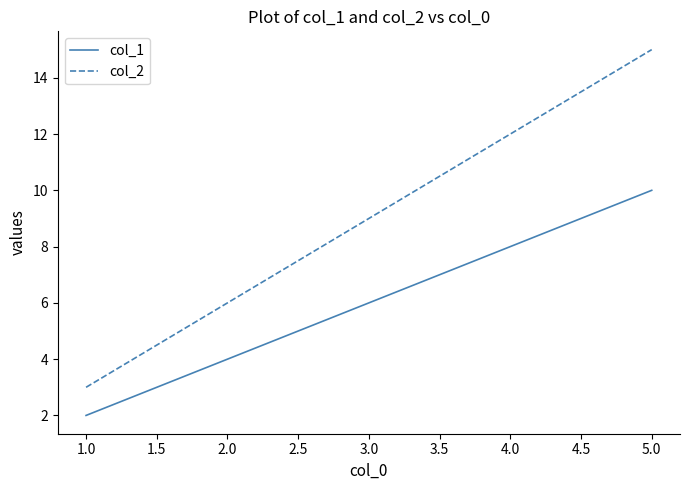

True or false: col_2 and col_1 intersect in this chart.

False